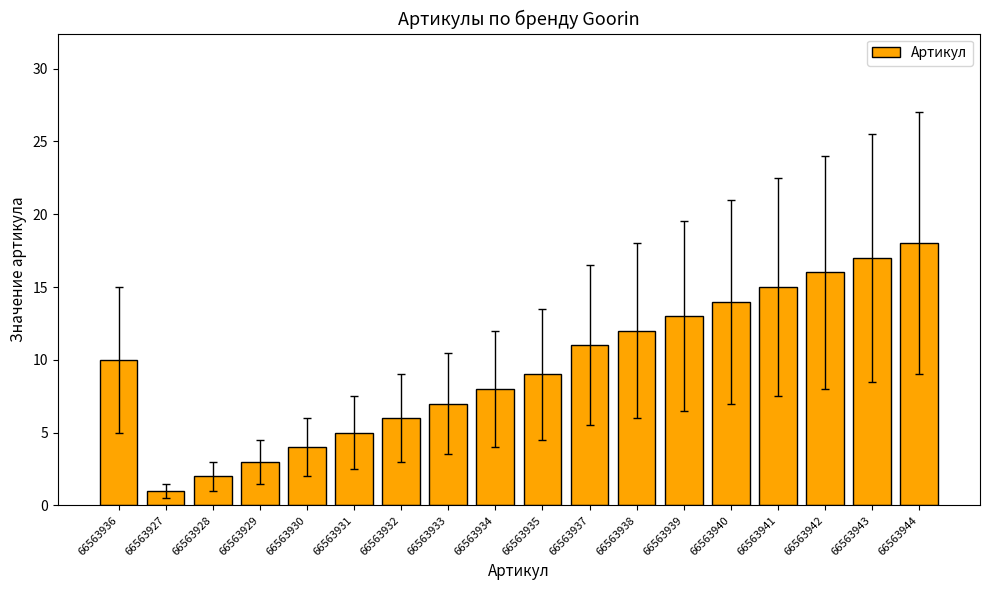

Is it true that the value at 66563939 is 13?

True